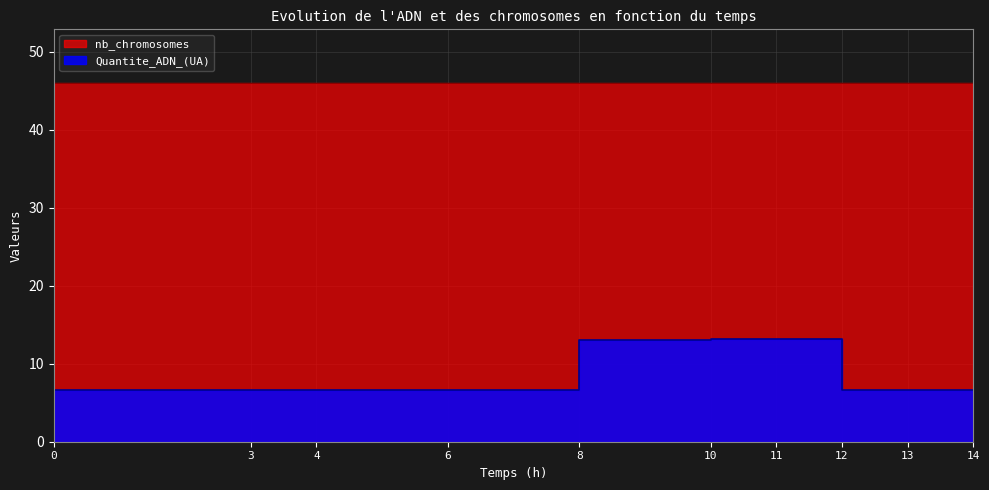

What is the difference between the maximum and minimum values?

6.6